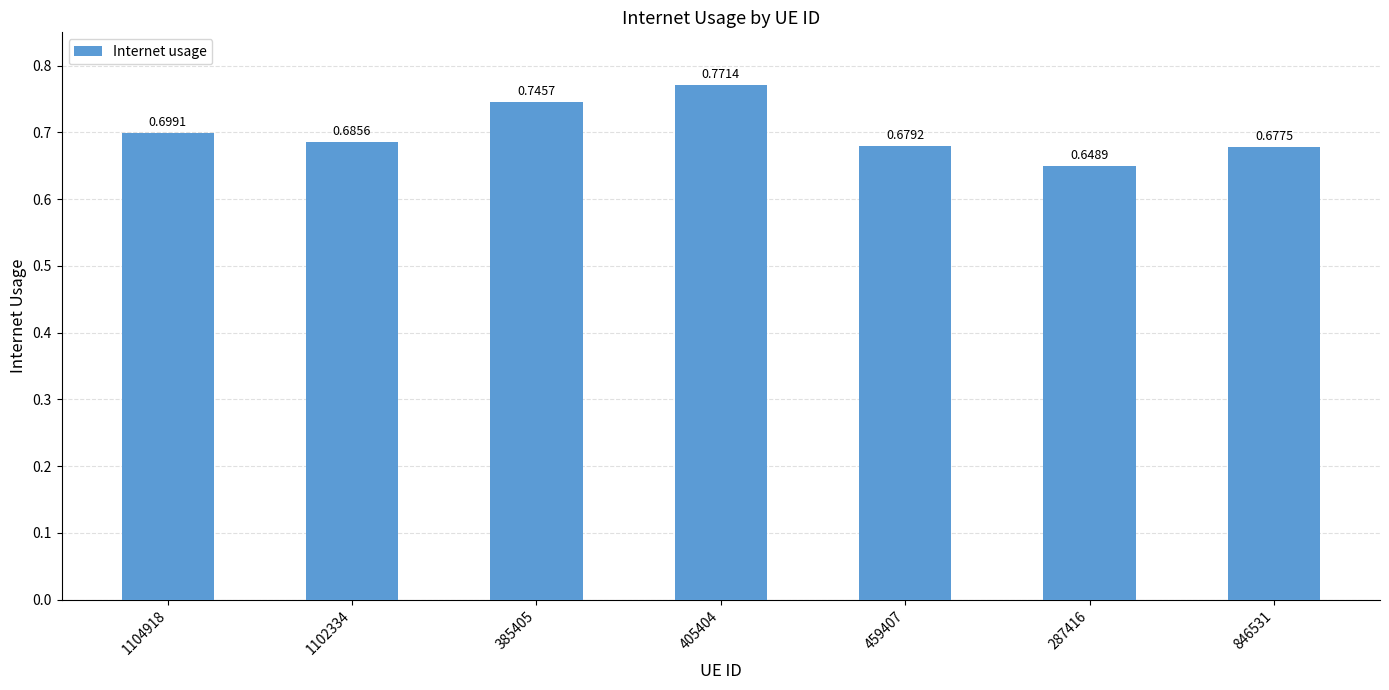

What is the label of the 1st bar from the left?

1104918